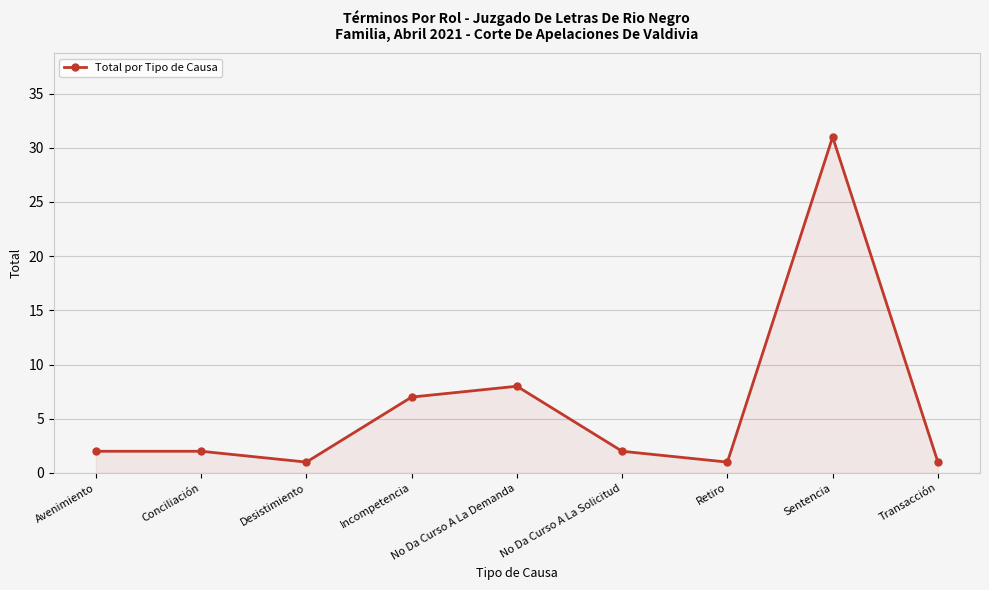

How many lines are shown in the chart?

1